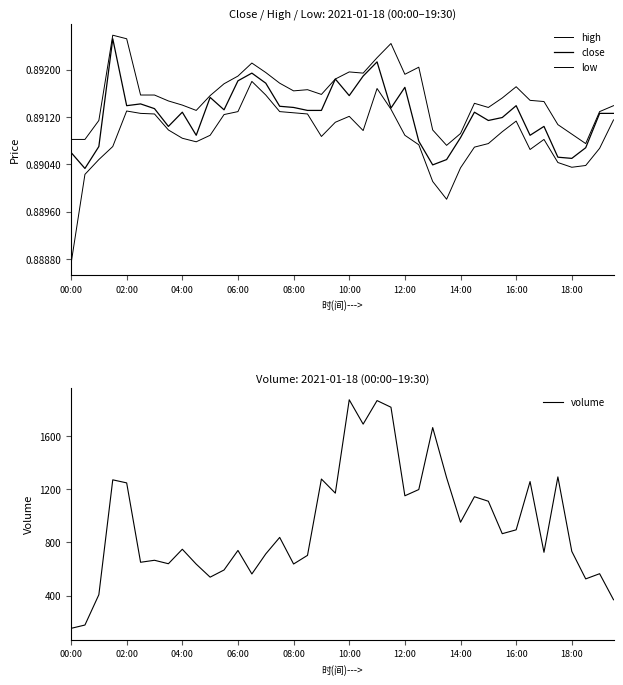

What is the minimum value for volume?

153